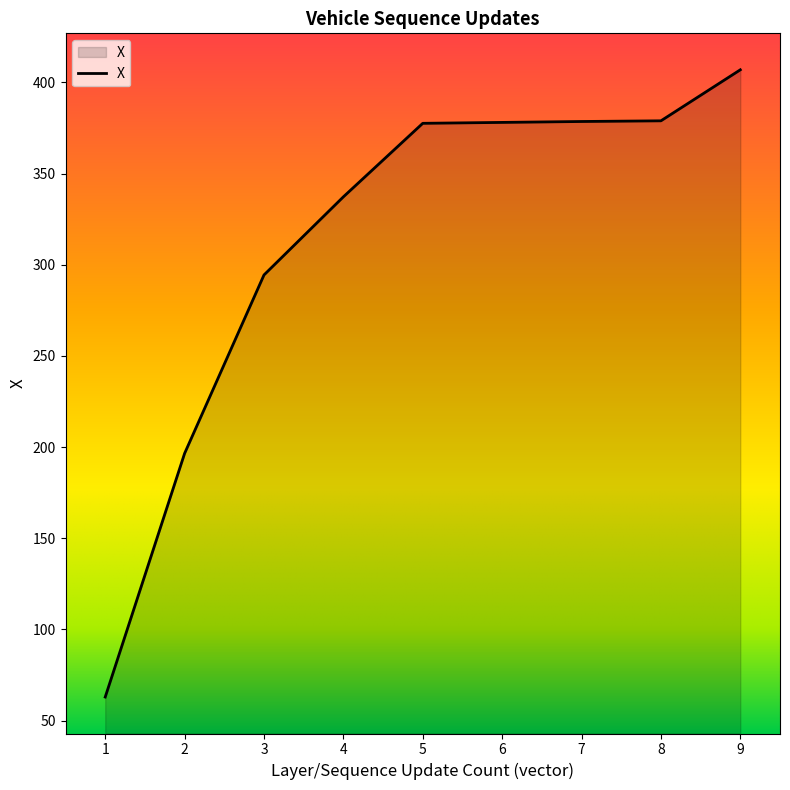

Approximately how many times larger is the value at 4 compared to 1?

5.4